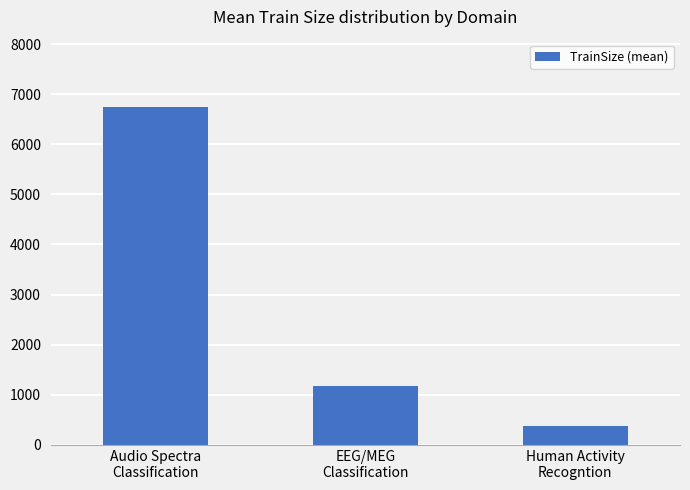

What is the label of the 3rd bar from the left?

Human Activity
Recogntion